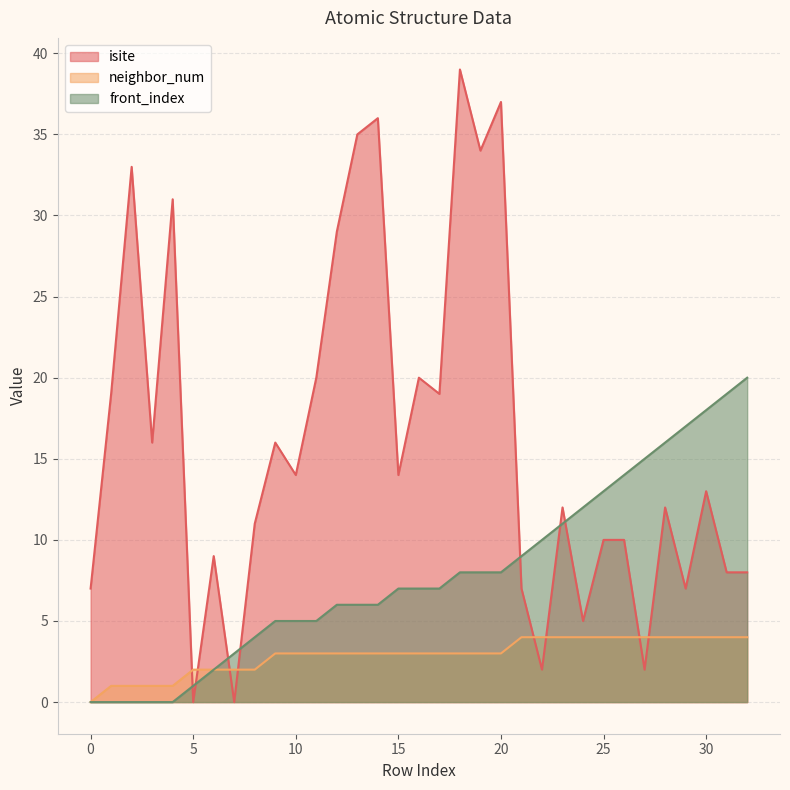

After their last crossing, which series has the higher values: neighbor_num or isite?

isite